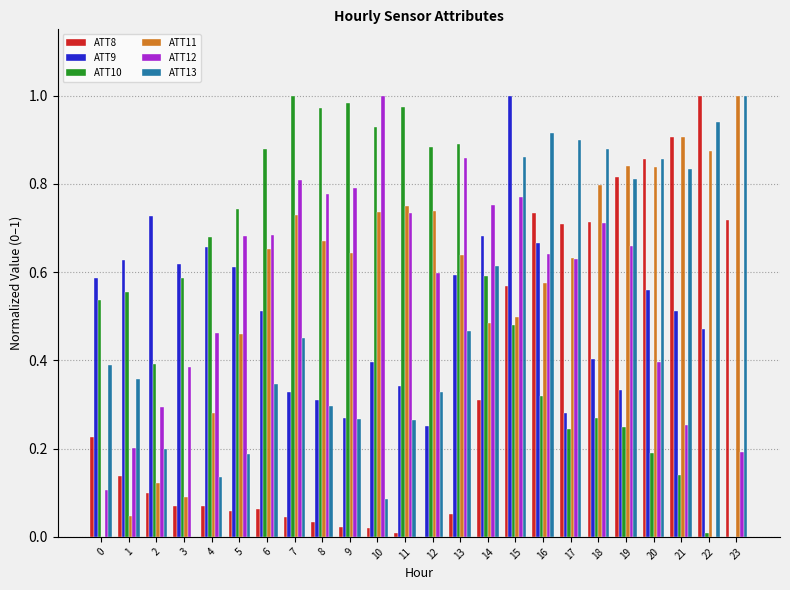

What is the sum of all ATT13 values?

12.4